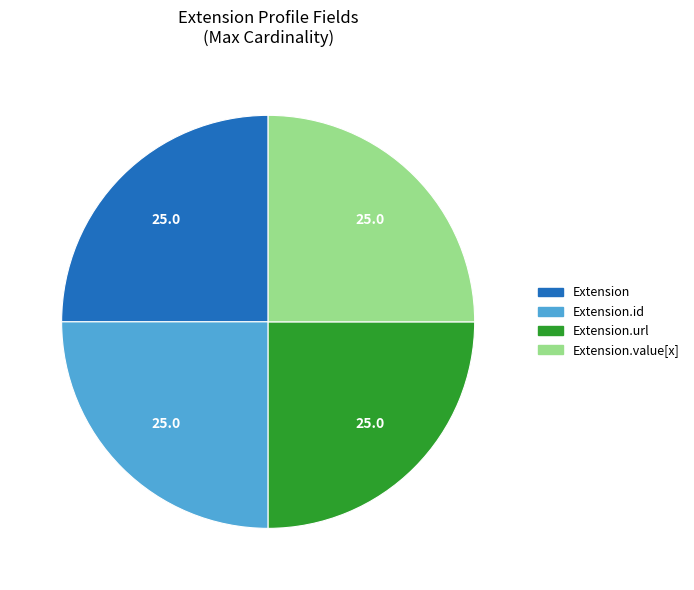

Count the number of slices in the pie.

4